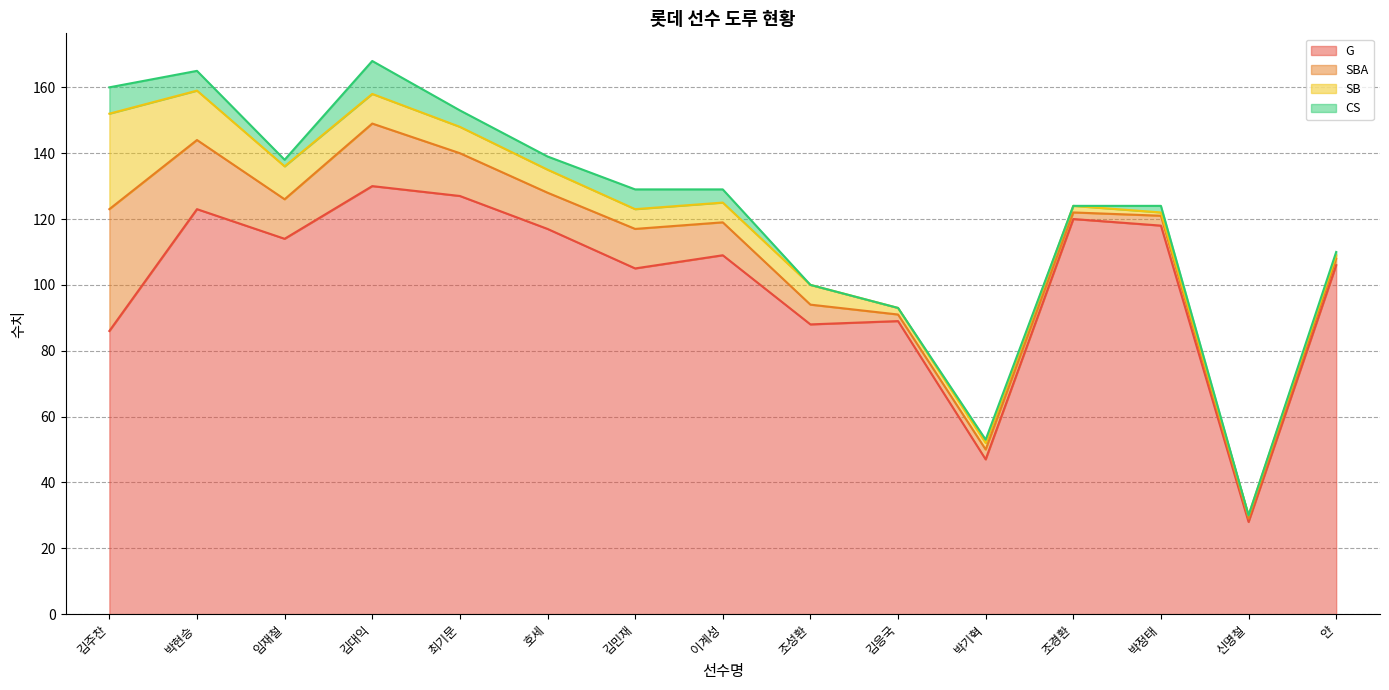

What position from the left is 박정태?

13